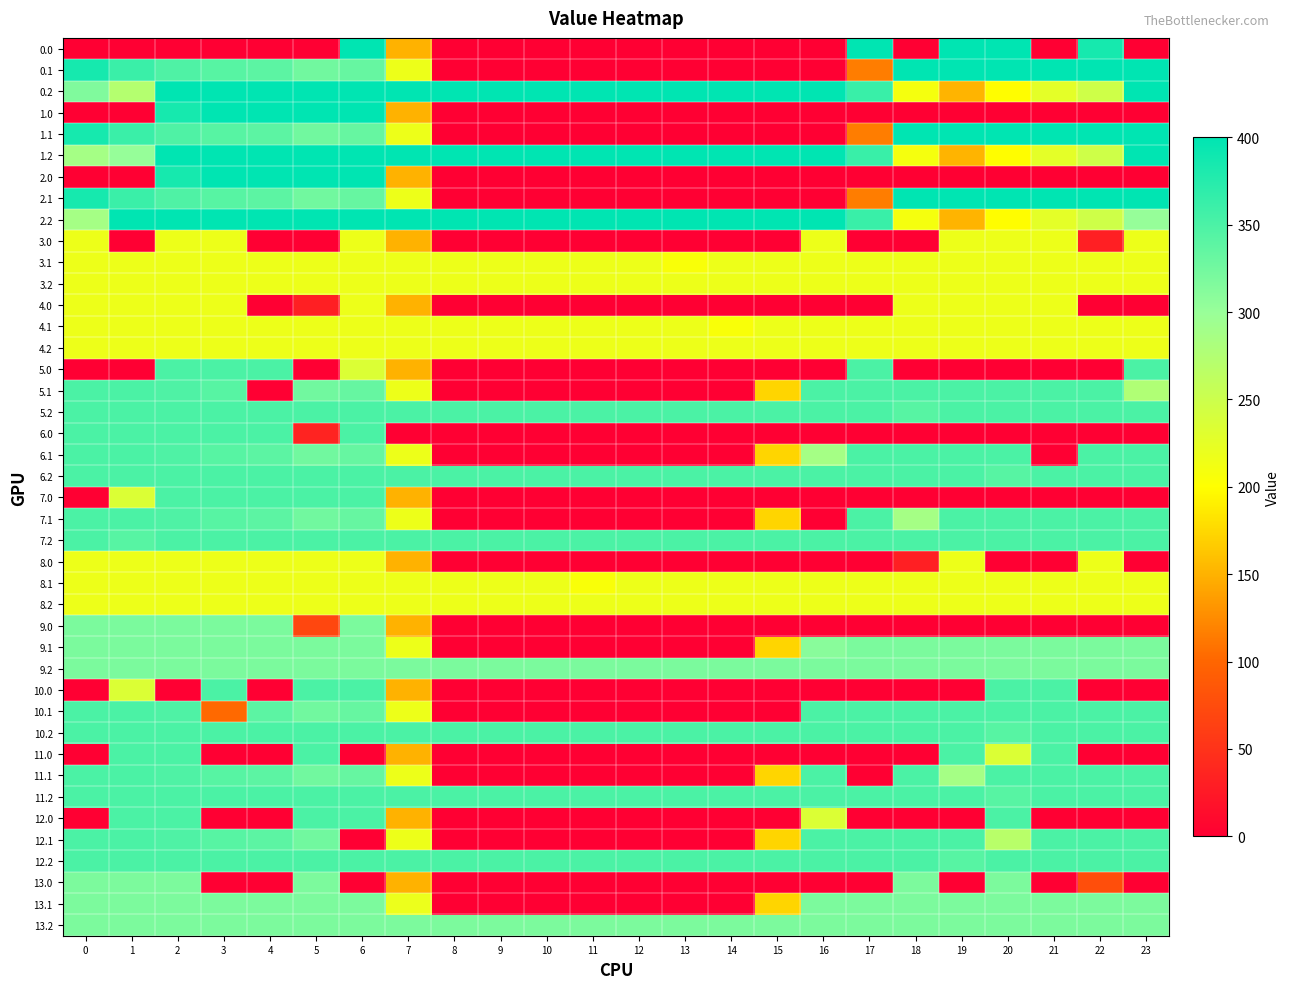

How many values in 1.0 are above zero?

6